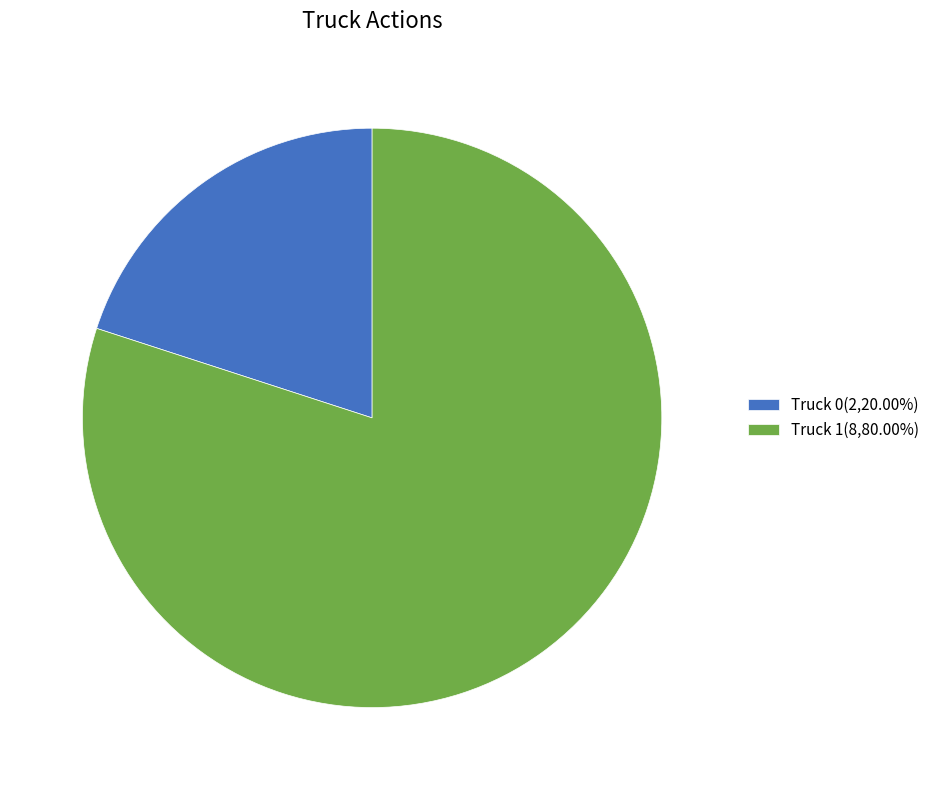

Between Truck 1 and Truck 0, which is larger?

Truck 1